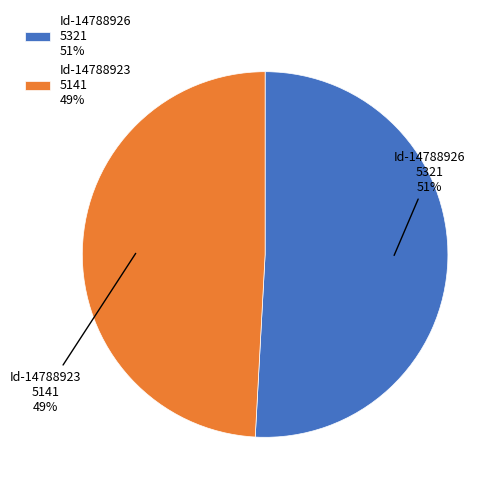

Does Id-14788923 5141 49% account for over 50% of the chart?

No